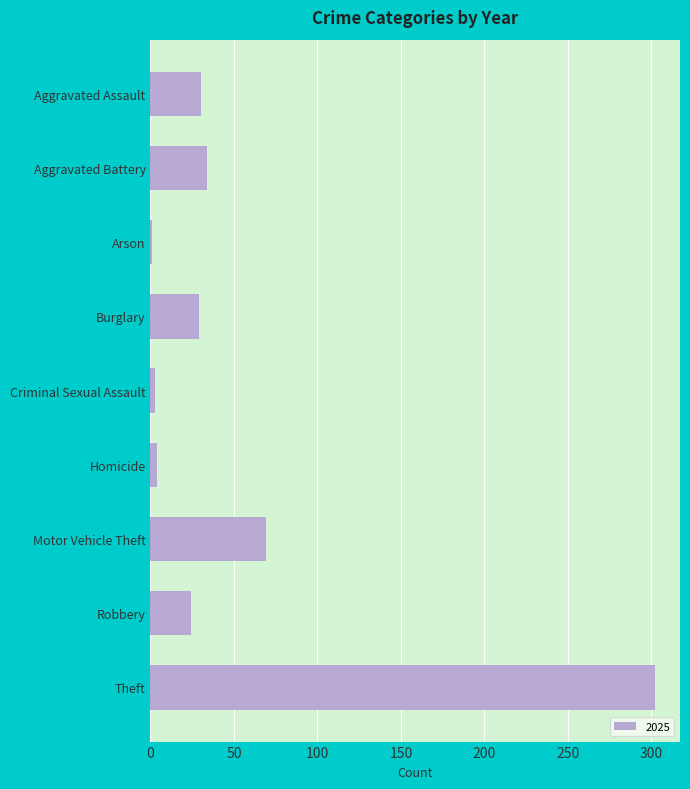

What position from the bottom is Aggravated Assault?

9